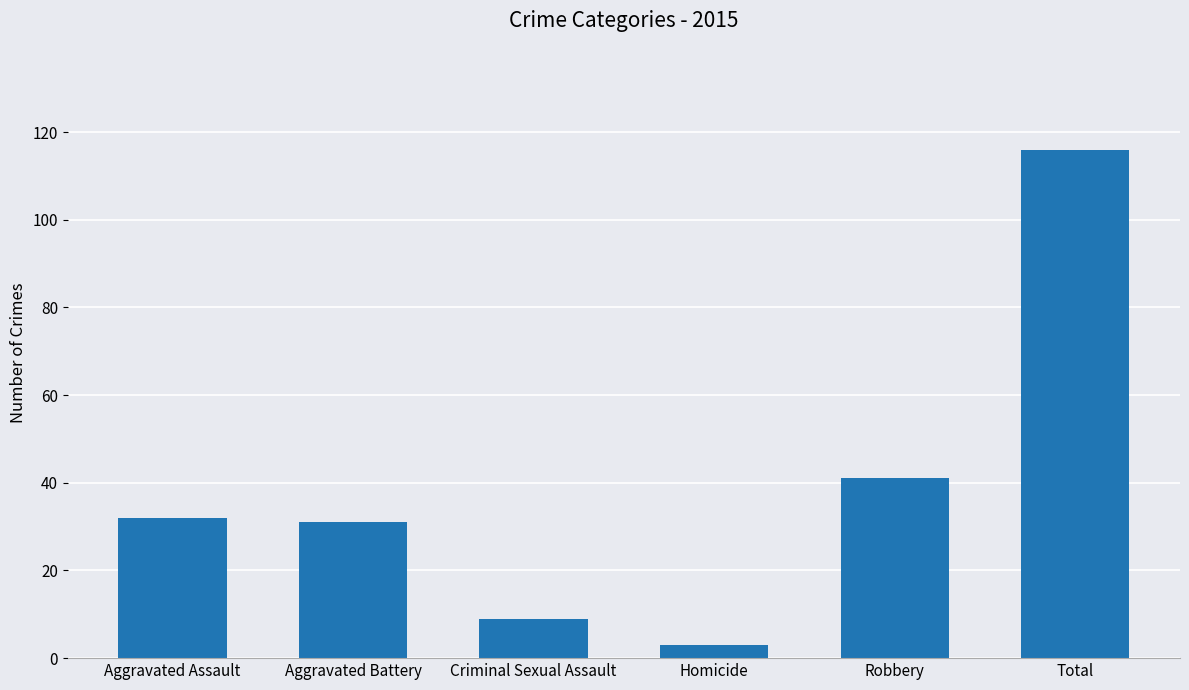

What is the label of the 1st bar from the right?

Total